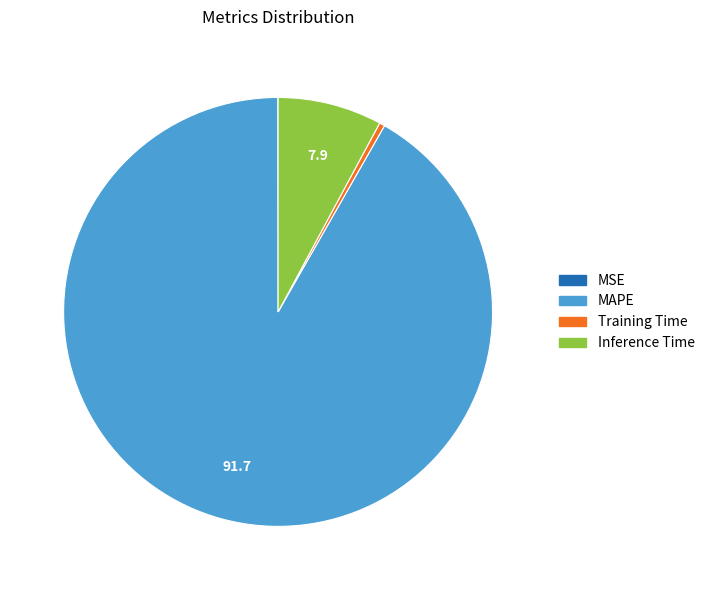

Is Inference Time the majority of the pie?

No